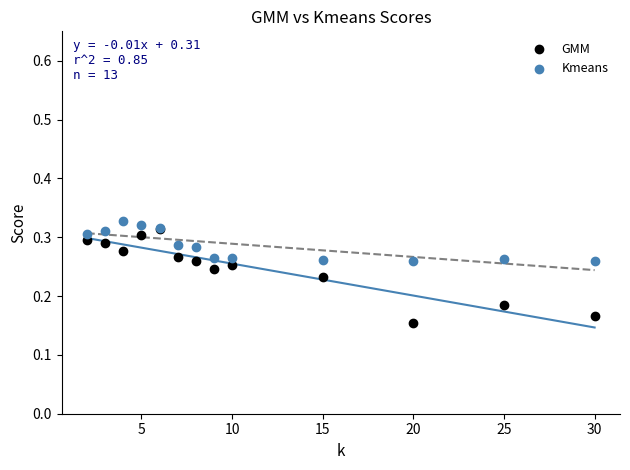

What are all the series names shown in the legend?

GMM, Kmeans